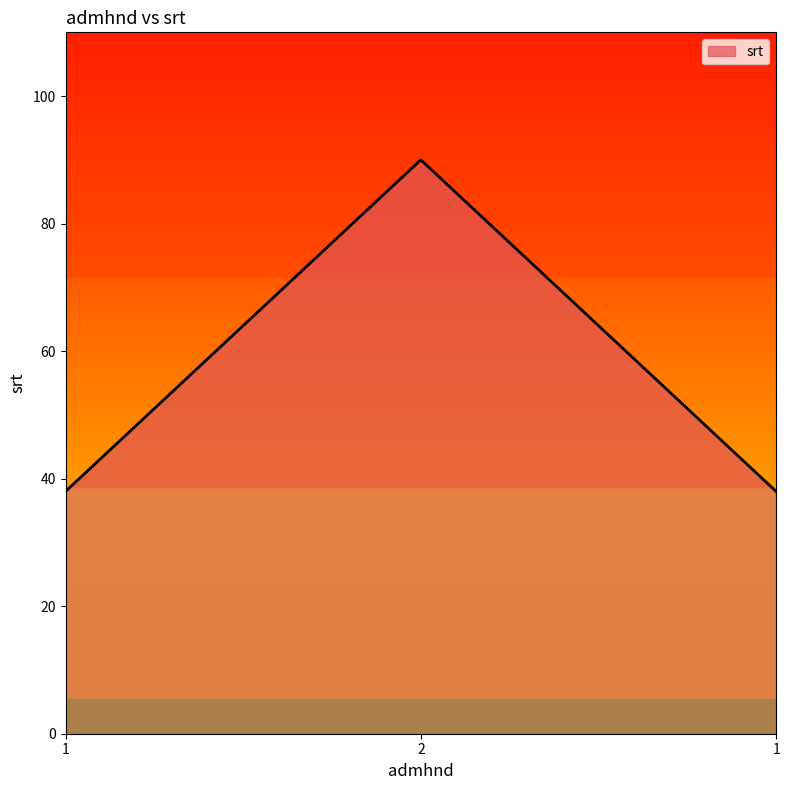

How many series are shown in this chart?

1